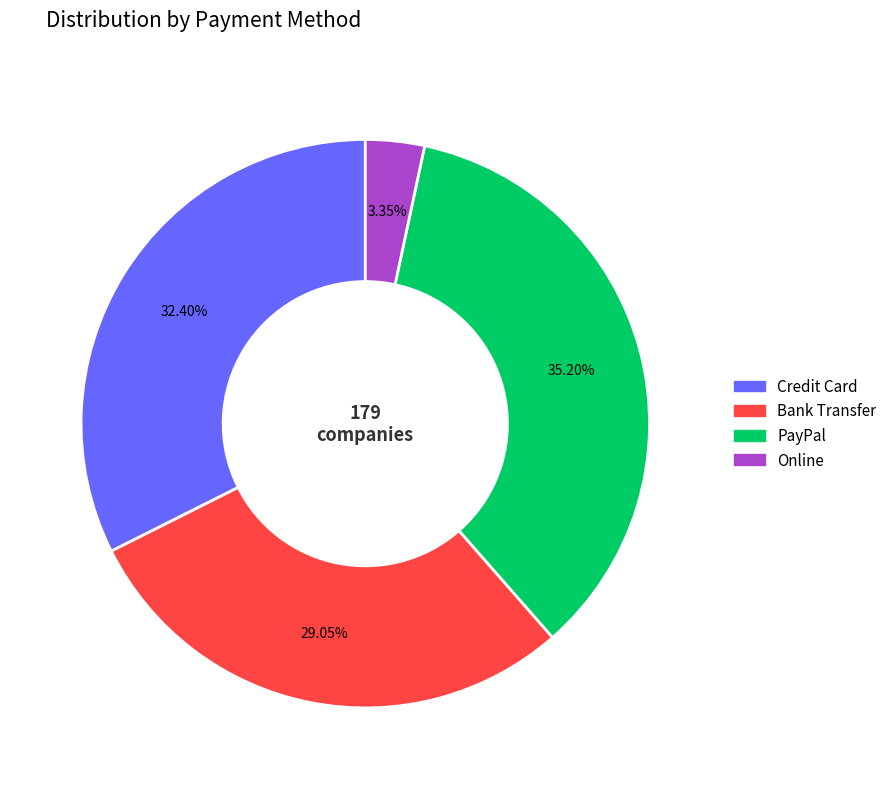

Count the number of slices in the pie.

4